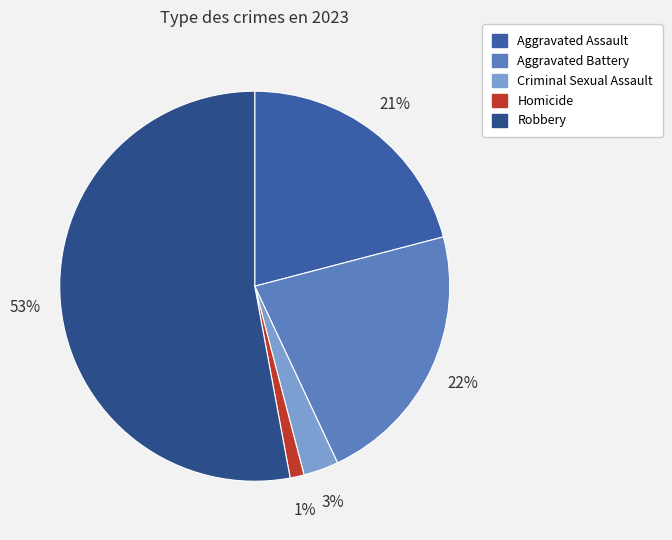

True or false: Aggravated Battery accounts for 22% of the total.

True